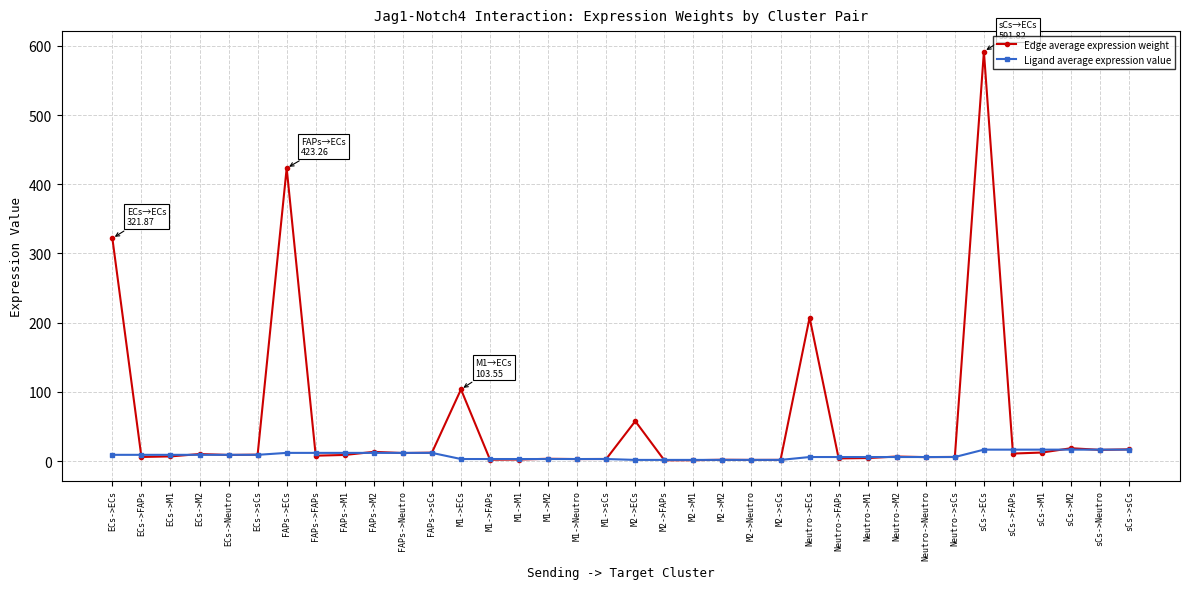

What is the highest value of the Edge average expression weight series?

591.8